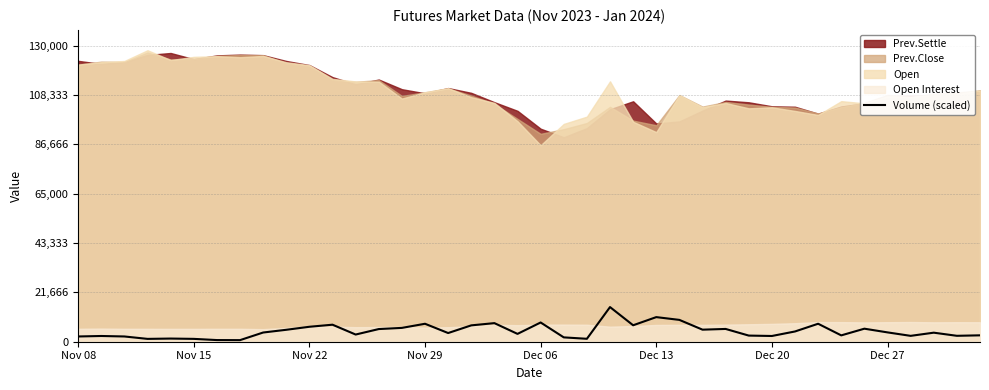

Does the chart have visible grid lines?

Yes